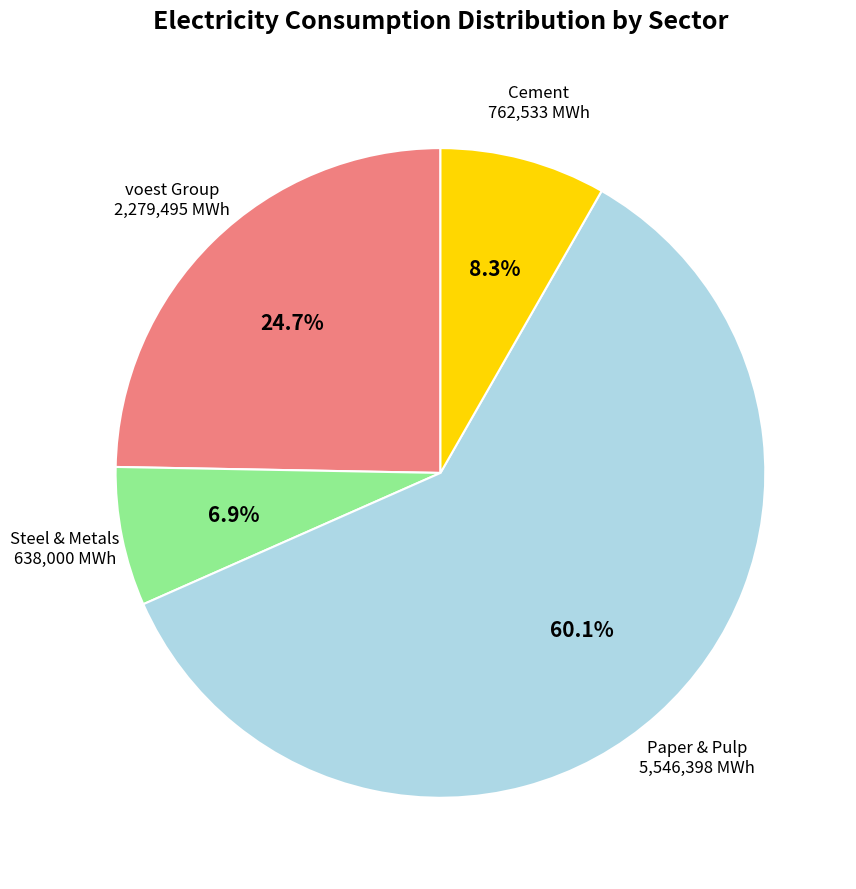

Rank the categories by value from lowest to highest.

Steel & Metals, Cement, voest Group, Paper & Pulp